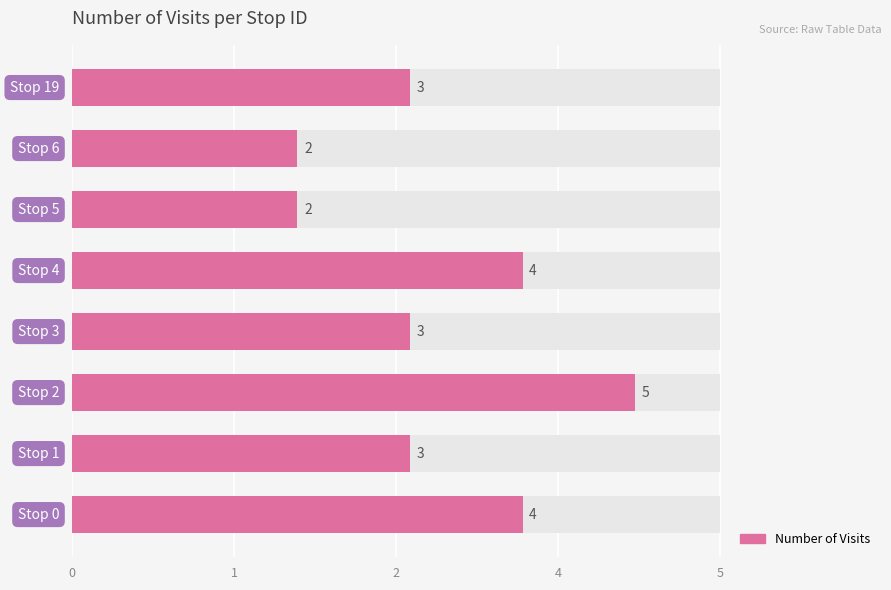

The value at 7 is 1. True or false?

False